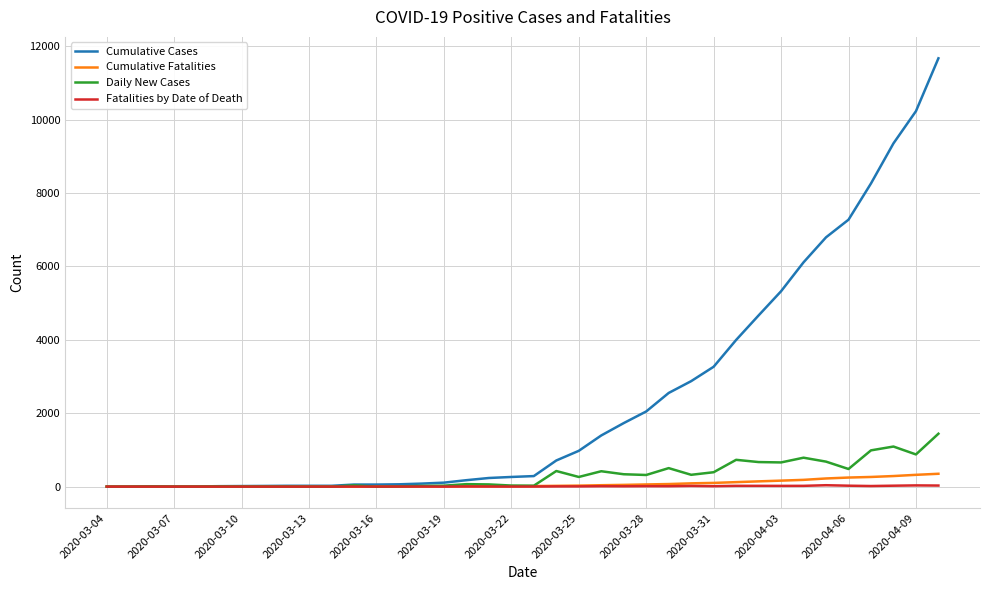

What is the average value of the Daily New Cases series?

307